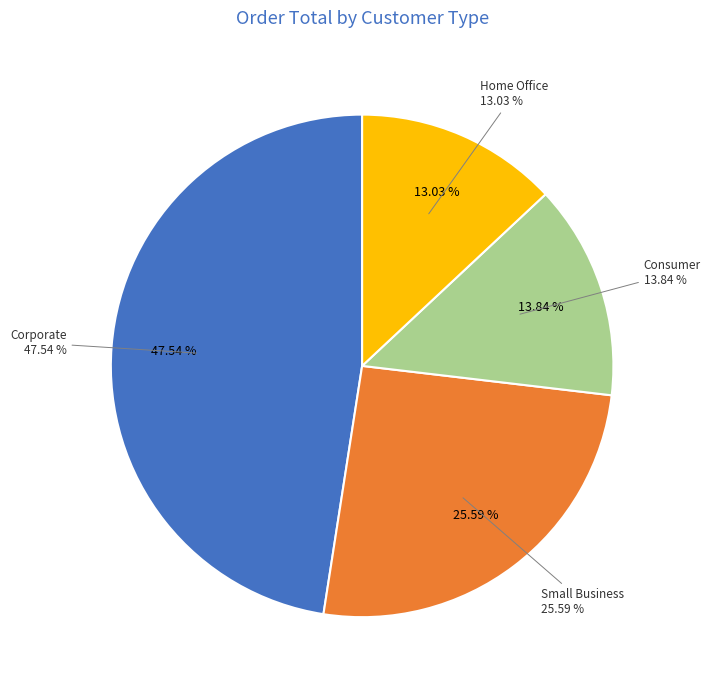

Is it true that Melbourne is 0% of the pie?

True